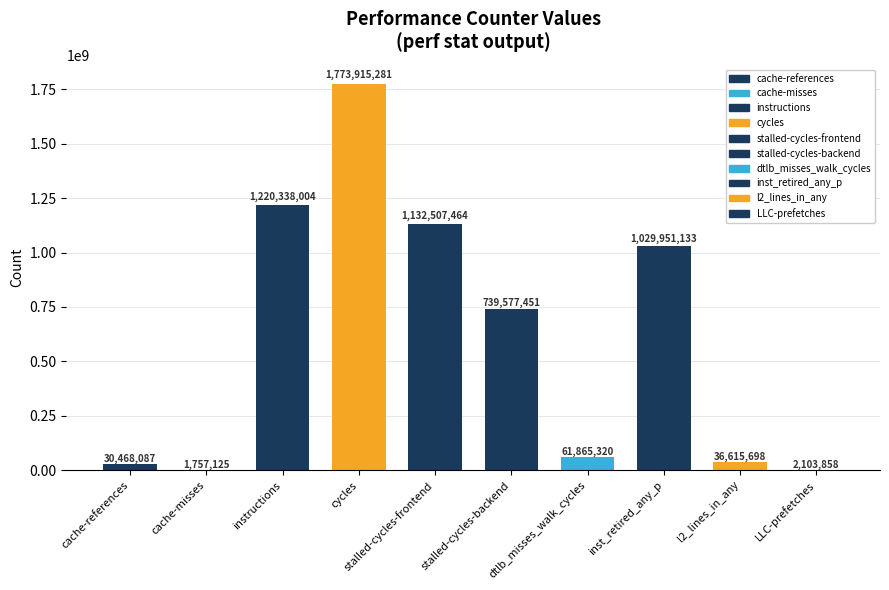

Which category has the highest value across all series?

cycles